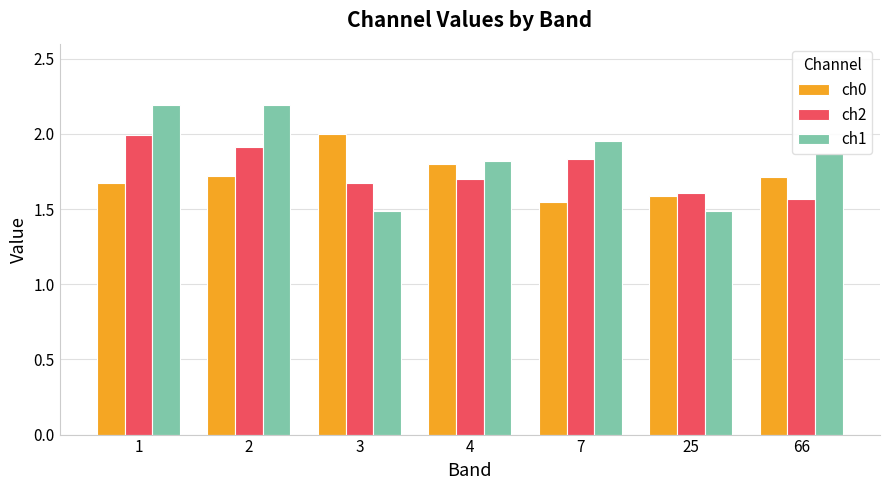

What is the smallest value displayed?

1.5